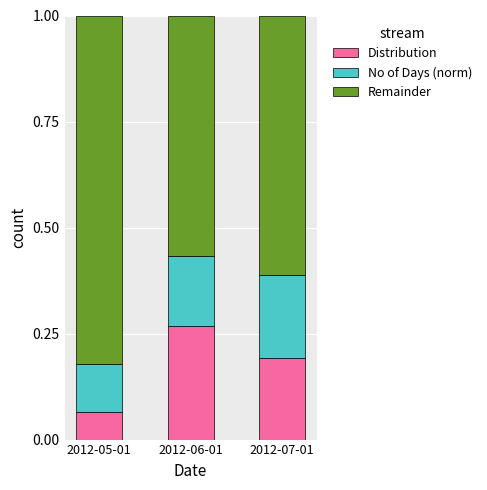

Rank the categories by Distribution value from lowest to highest.

2012-05-01, 2012-07-01, 2012-06-01